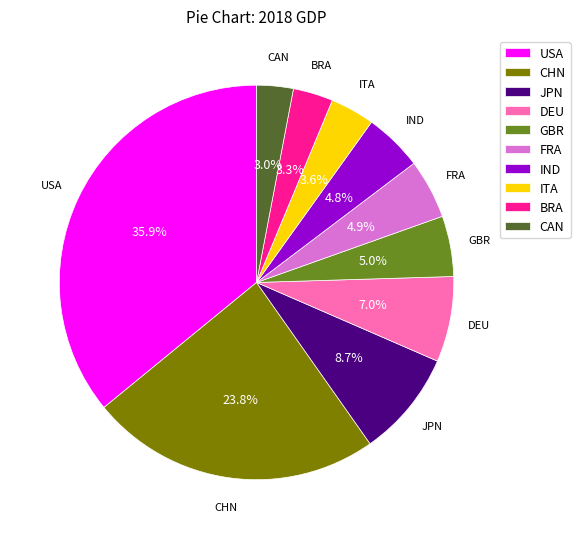

Is the sum of GBR and ITA greater than half?

No